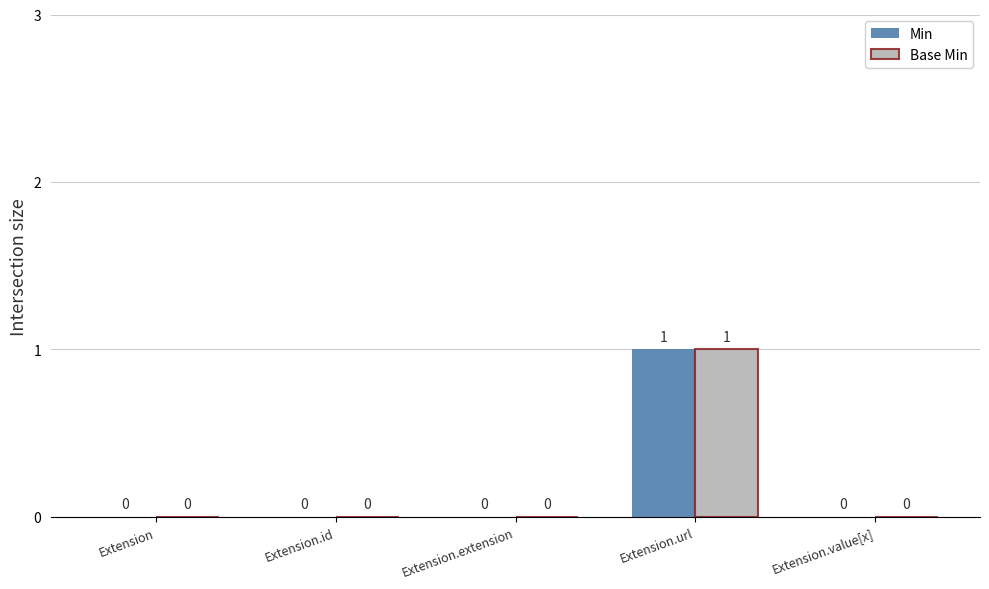

True or false: Min has a value of 0 at Extension.extension.

True